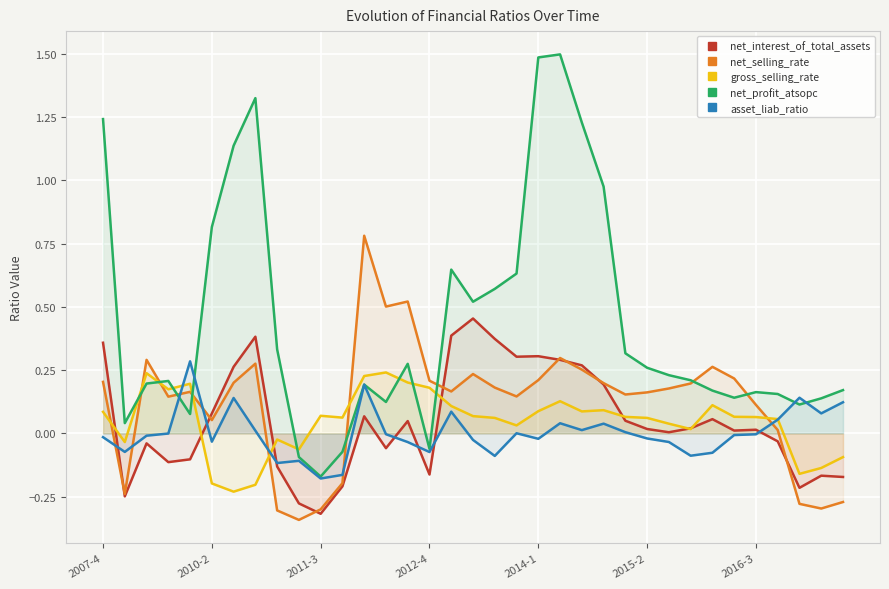

Which category has the lowest value in the net_interest_of_total_assets series?

2011-3